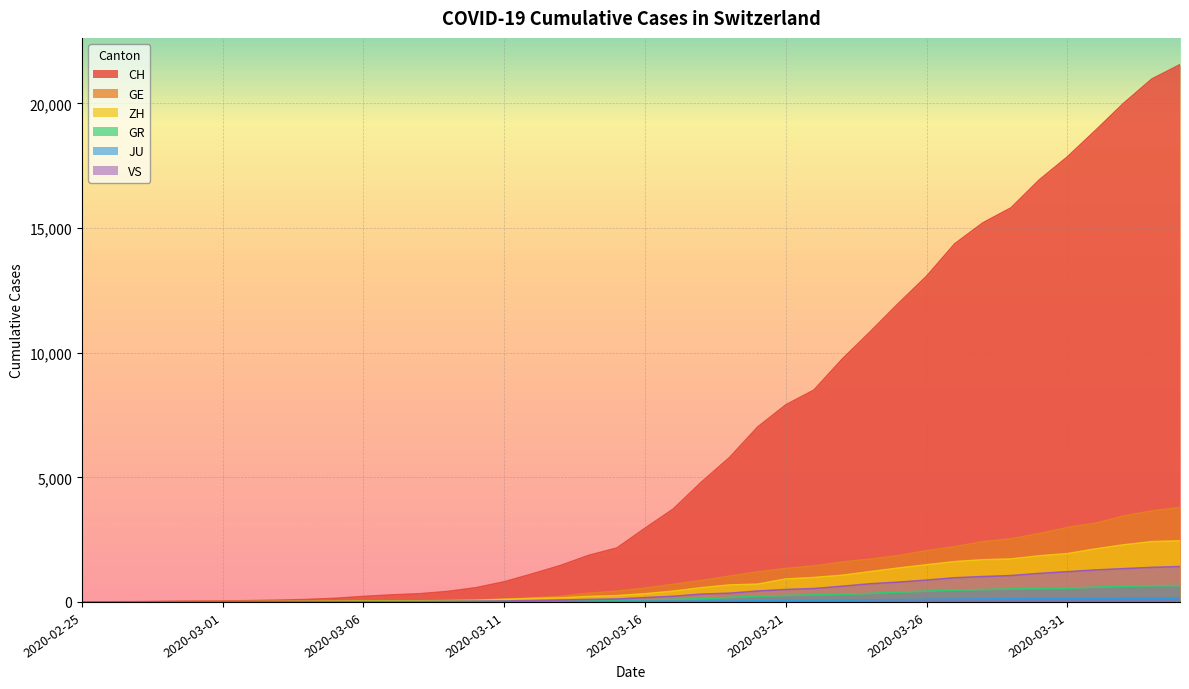

Reading right to left, extract all data points from this chart.

CH: 21554	20978	20005	18915	17852	16928	15809	15207	14367	13064	11975	10838	9735	8498	7904	7014	5788	4801	3722	2954	2160	1866	1461	1124	806	569	419	327	280	219	142	97	69	50	36	30	20	8	4	0
GE: 3788	3650	3445	3160	2984	2743	2530	2419	2215	2057	1856	1717	1600	1445	1342	1204	1035	857	705	551	430	347	225	154	113	79	60	45	43	30	20	16	14	11	10	9	5	1	1	0
ZH: 2450	2417	2289	2125	1936	1848	1722	1690	1616	1489	1357	1213	1067	978	919	711	679	568	429	326	250	218	163	140	101	62	49	40	34	29	23	15	13	10	7	6	2	2	0	0
GR: 657	649	622	592	547	535	519	495	474	433	393	343	300	284	258	226	182	128	101	84	71	56	53	43	31	22	18	18	17	16	14	12	9	9	6	6	6	2	2	0
JU: 154	149	149	145	140	128	127	119	114	100	92	82	69	61	54	44	36	32	29	25	19	18	17	12	7	7	7	5	5	4	4	2	2	1	1	1	1	1	0	0
VS: 1418	1385	1334	1282	1211	1144	1055	1017	968	874	793	728	628	535	498	436	349	312	225	172	115	98	76	53	30	22	17	12	7	6	5	4	3	3	2	1	1	0	0	0